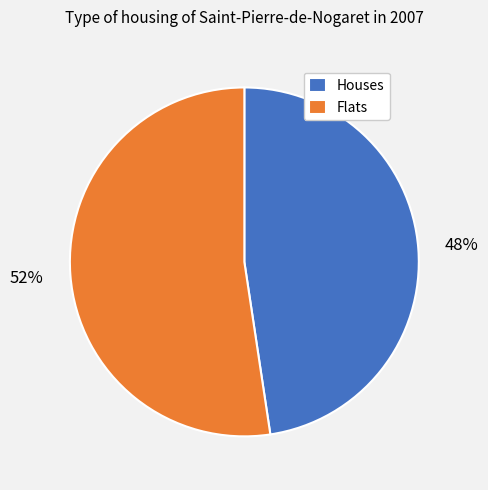

Does Houses represent more than half of the total?

No